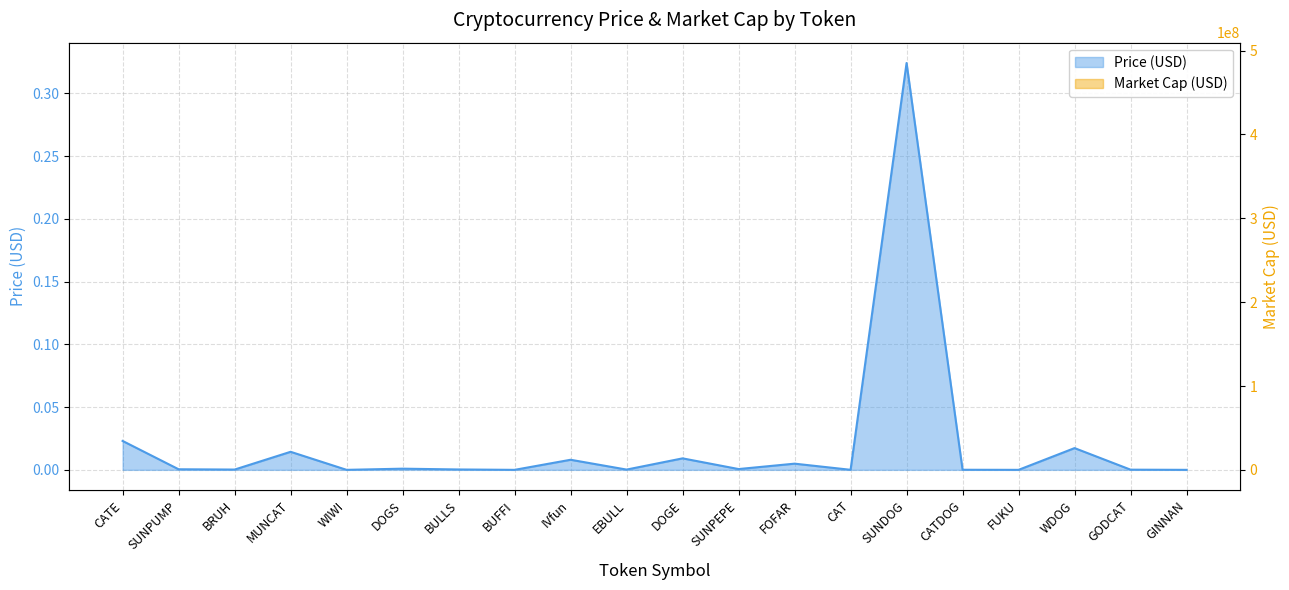

Reading left to right, what are all the values shown in this chart?

Price: CATE=0.0	SUNPUMP=0.0	BRUH=0.0	MUNCAT=0.0	WIWI=0.0	DOGS=0.0	BULLS=0.0	BUFFI=0.0	IVfun=0.0	EBULL=0.0	DOGE=0.0	SUNPEPE=0.0	FOFAR=0.0	CAT=0.0	SUNDOG=0.3	CATDOG=0.0	FUKU=0.0	WDOG=0.0	GODCAT=0.0	GINNAN=0.0
Market Cap: CATE=23043255.2	SUNPUMP=439038.0	BRUH=224783.5	MUNCAT=14387928.4	WIWI=713042.9	DOGS=485256941.2	BULLS=304348.6	BUFFI=191018.7	IVfun=7560170.4	EBULL=2154185.6	DOGE=8966860.4	SUNPEPE=635301.4	FOFAR=4687171.0	CAT=260042208.0	SUNDOG=323390559.2	CATDOG=6960512.6	FUKU=966202.8	WDOG=17340305.4	GODCAT=113042.5	GINNAN=22236162.9